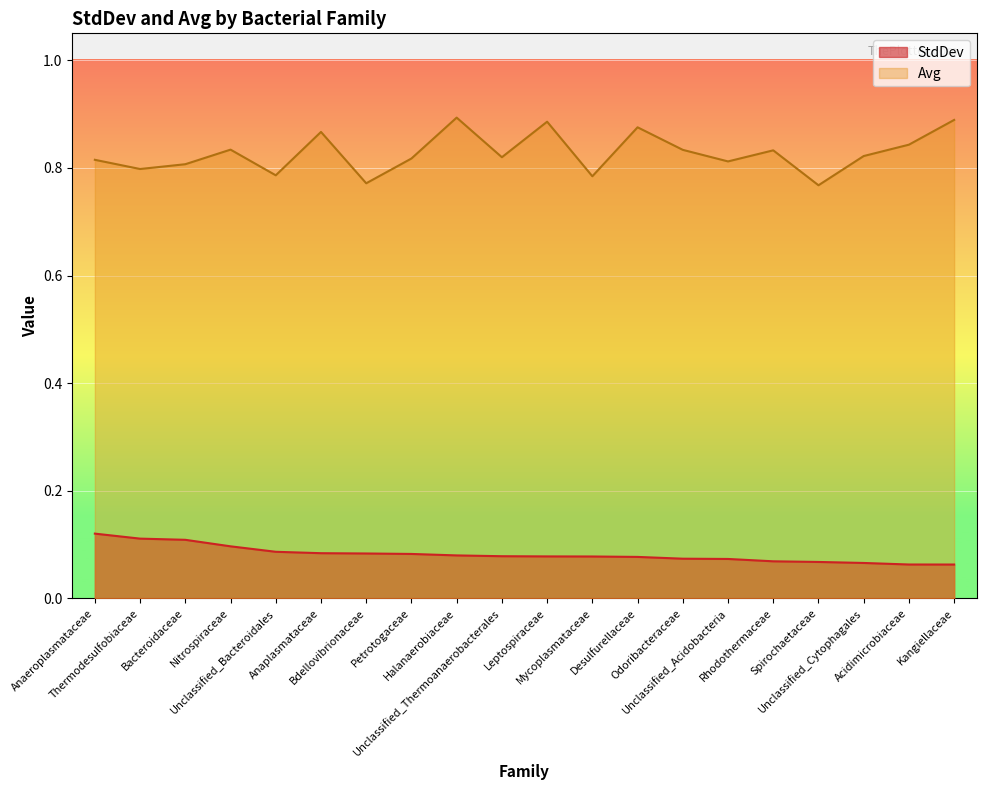

What is the total value across all series at Unclassified_Bacteroidales?

0.9